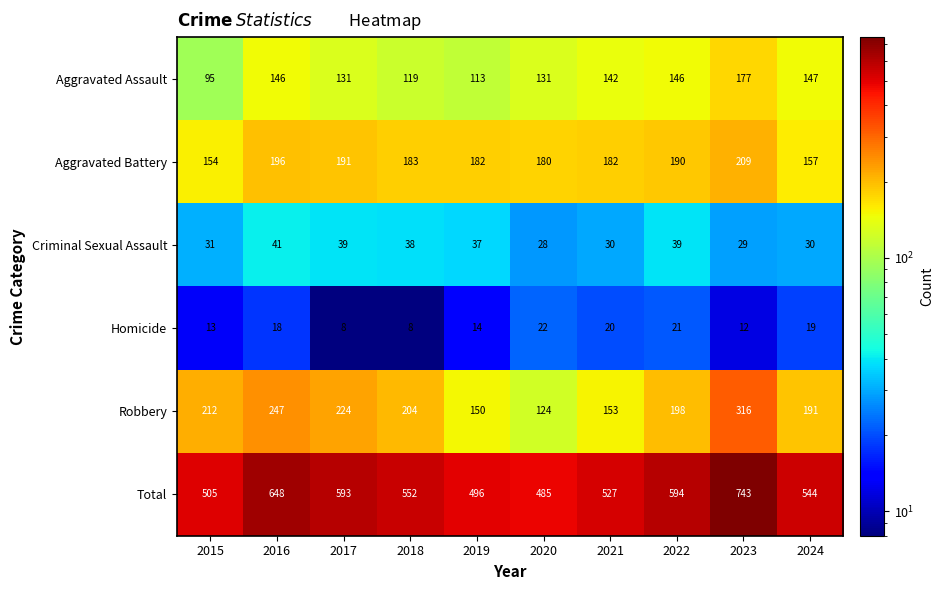

Between 2018 and 2020, which series saw the biggest shift?

Robbery